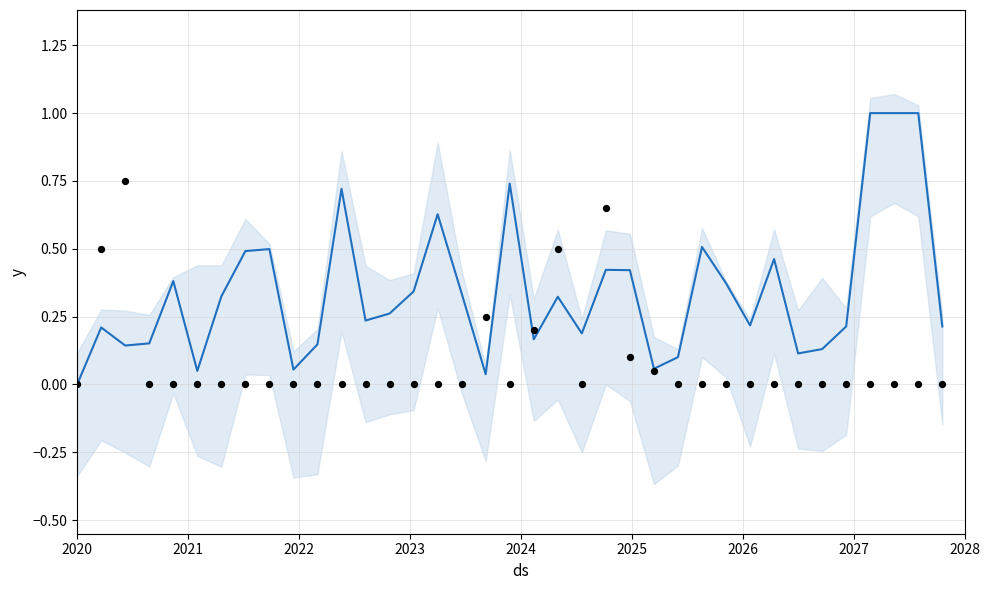

Is the value of observed at 29 greater than the value of y at 31?

No